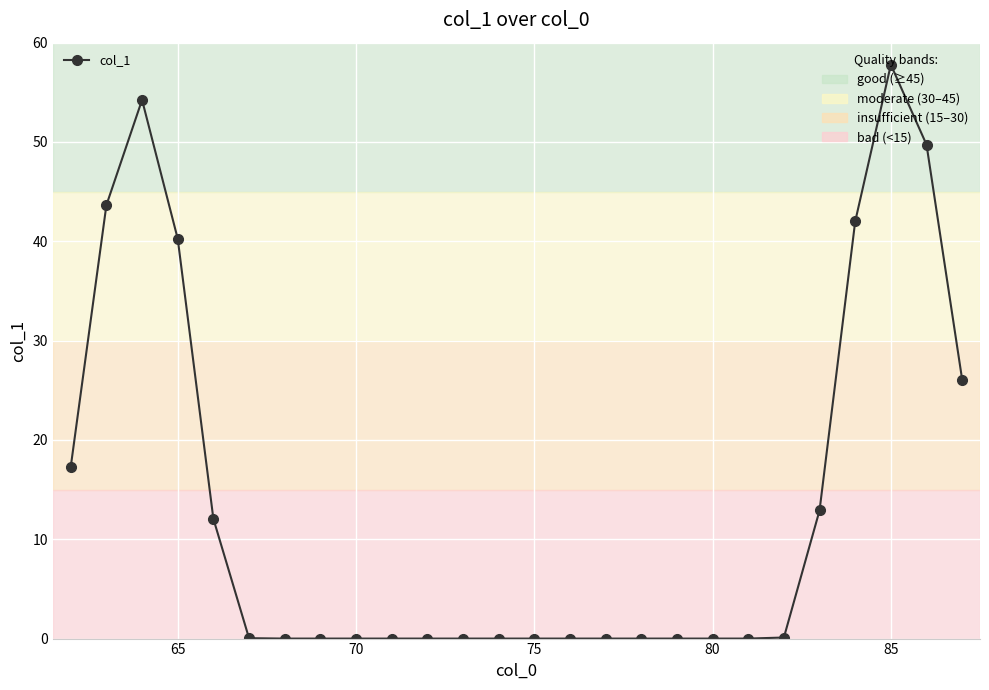

What is the greatest value displayed?

57.8